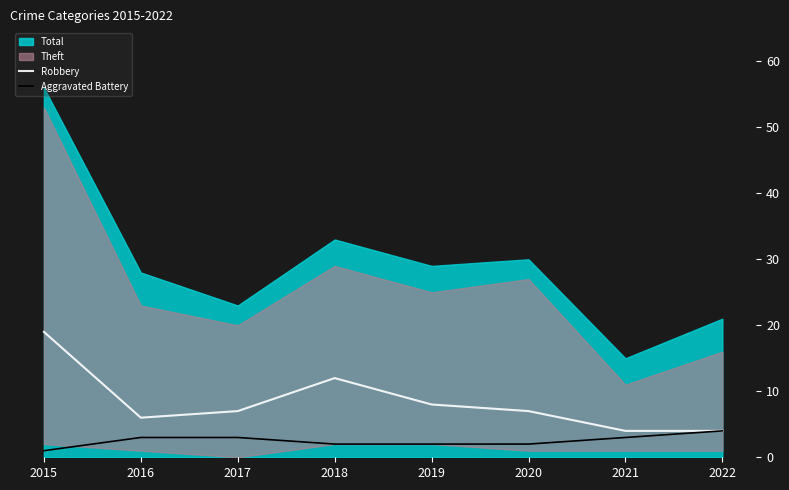

List the labels in order of Aggravated Battery value, smallest first.

2015, 2018, 2019, 2020, 2016, 2017, 2021, 2022